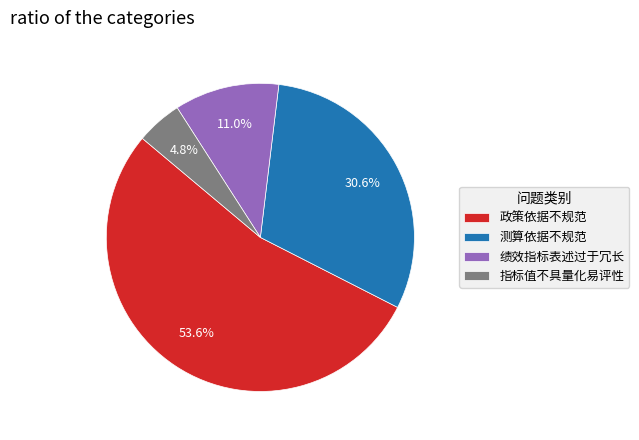

What percentage is the 测算依据不规范 slice, to the nearest percent?

31%